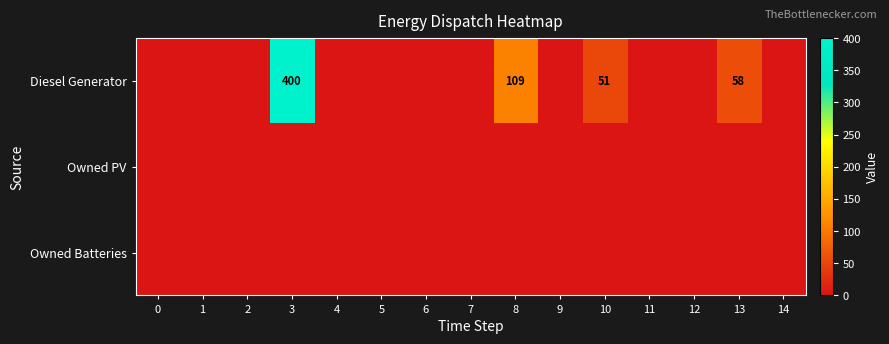

The Diesel Generator series shows 259 at 11. True or false?

False